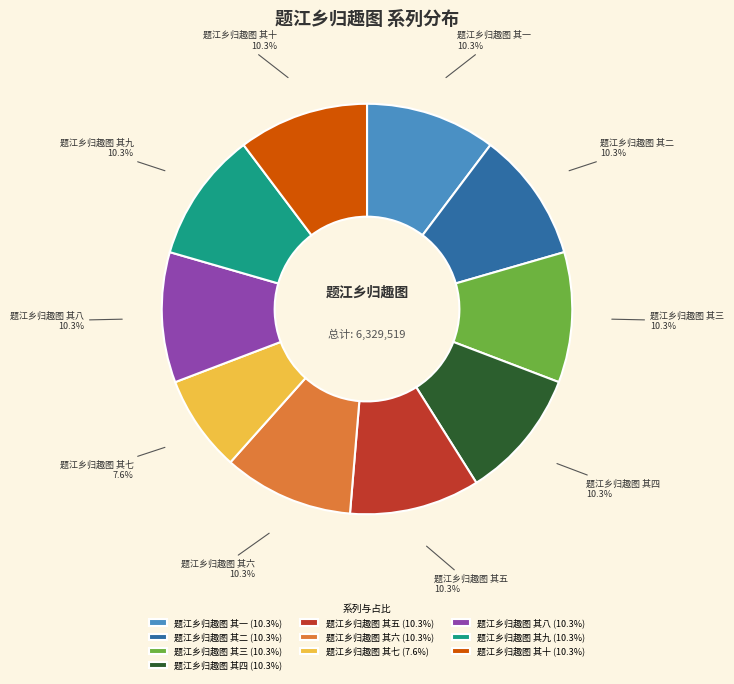

What percentage is the 题江乡归趣图 其六 slice, to the nearest percent?

10%